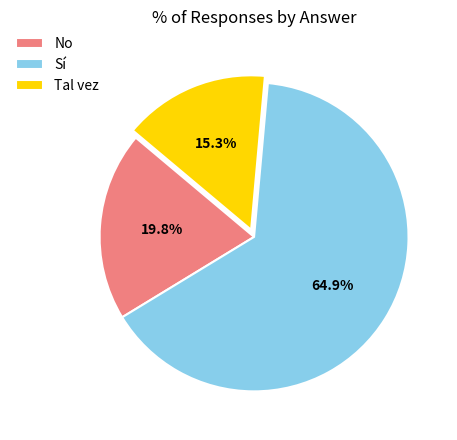

Is Tal vez the majority of the pie?

No